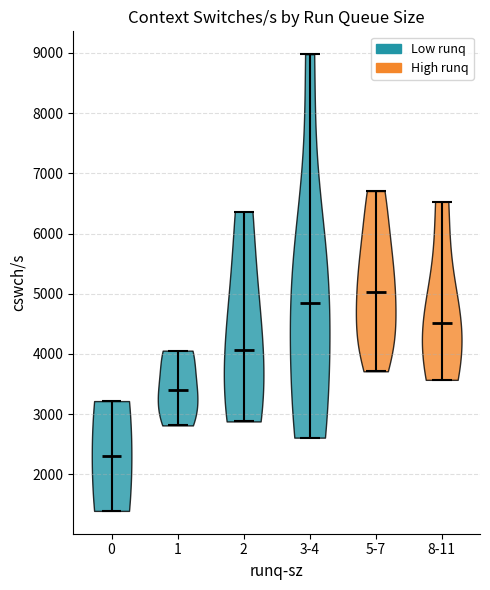

Which violin has the lowest median line?

0